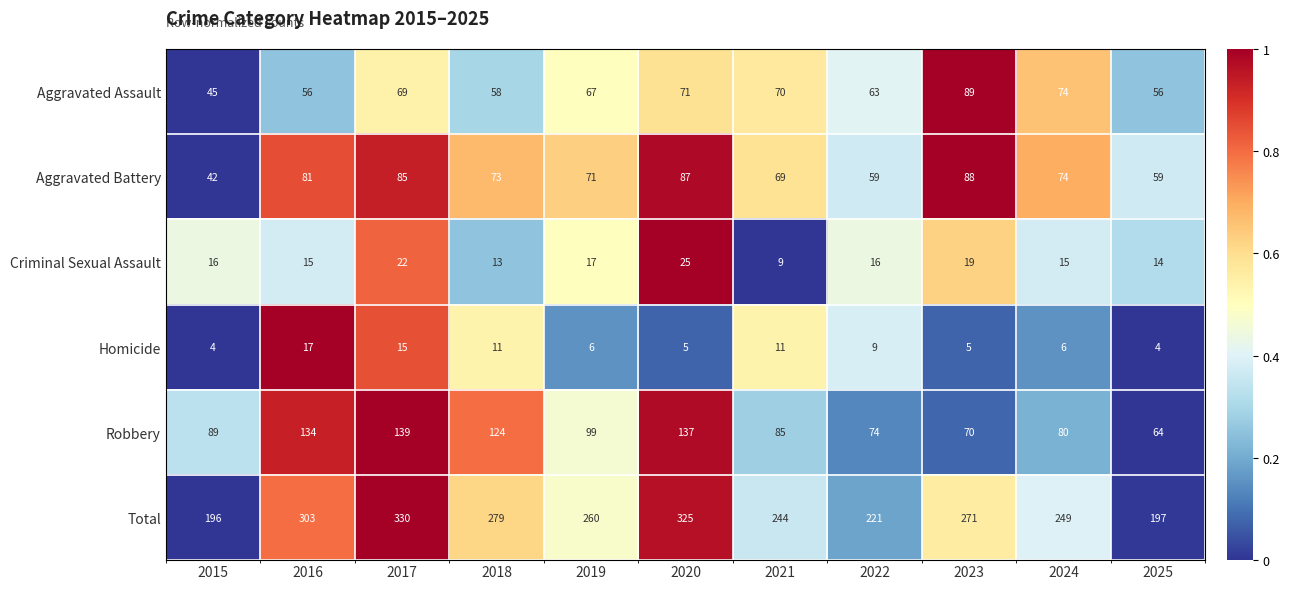

Is it true that Homicide equals 15 at 2017?

True